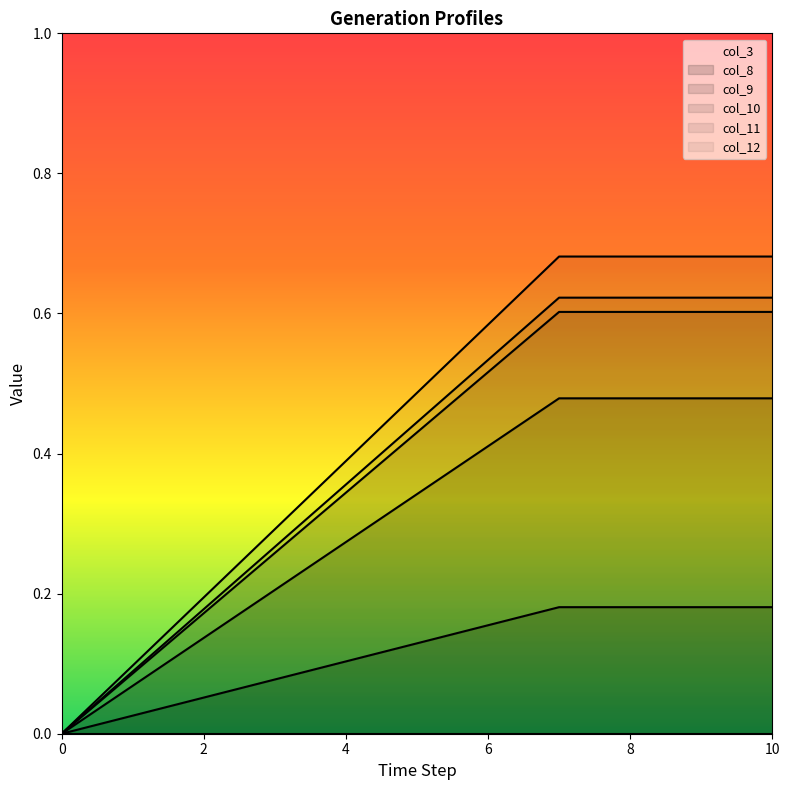

True or false: col_11 and col_8 intersect in this chart.

False